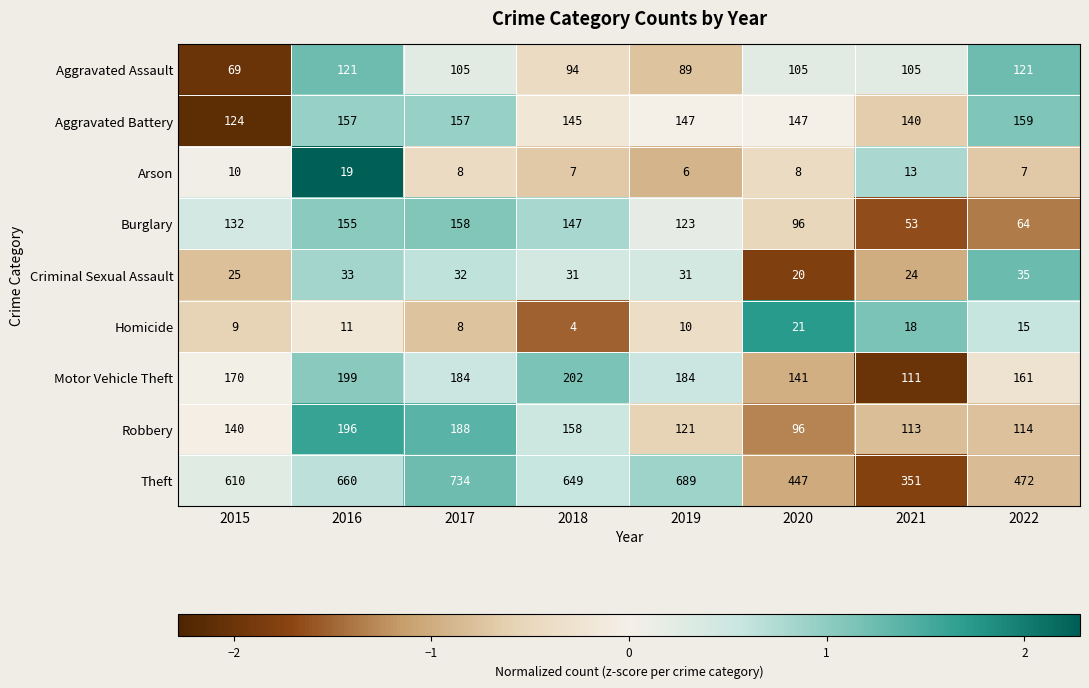

Is it true that Aggravated Battery equals 259 at 2020?

False